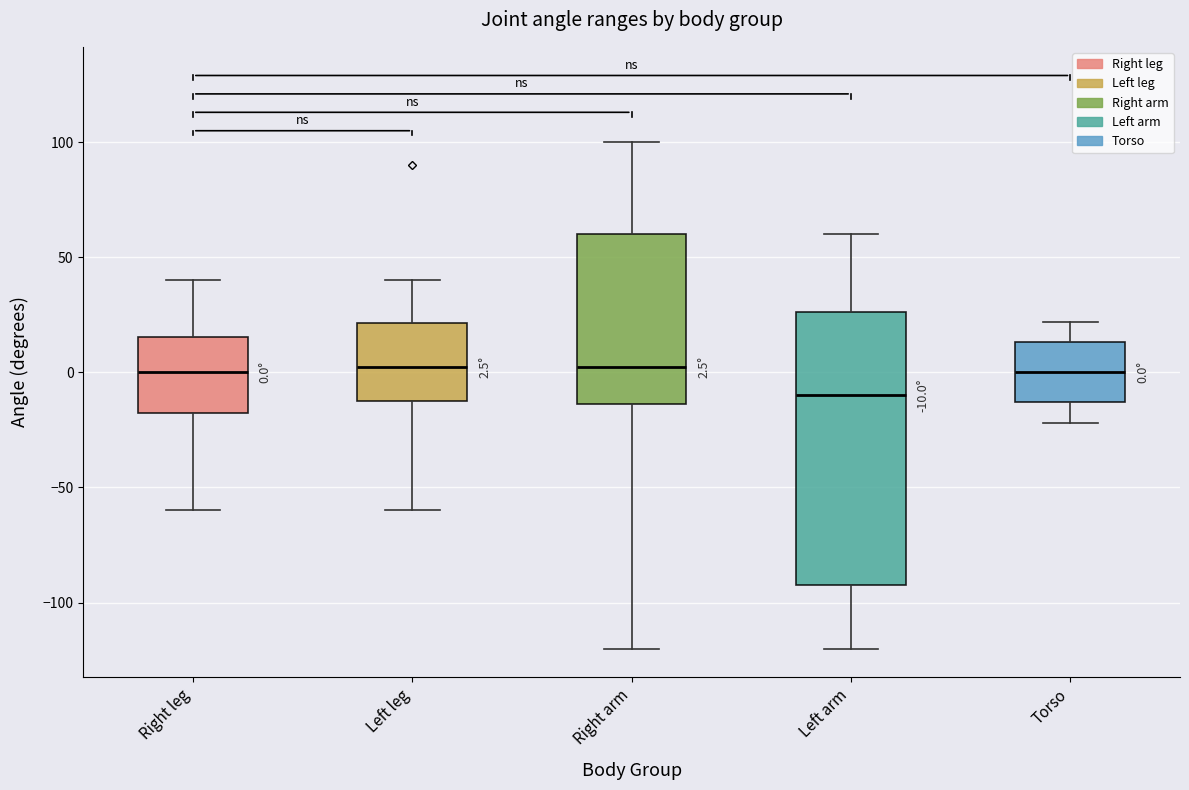

Which box is the tallest, from its lower edge to its upper edge?

Left arm